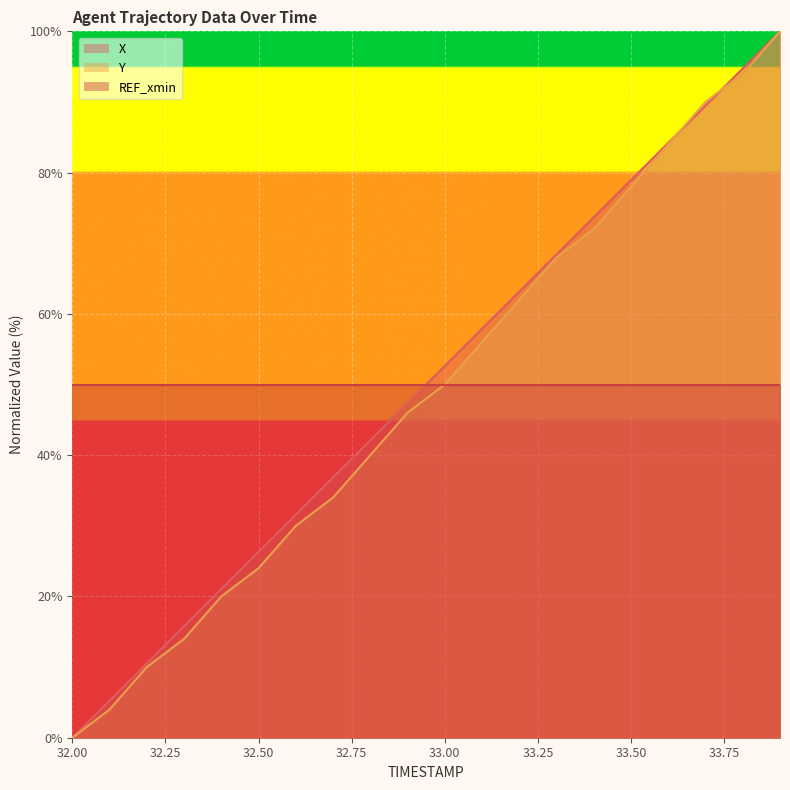

The value of X at 33.1 is 12.7. True or false?

False